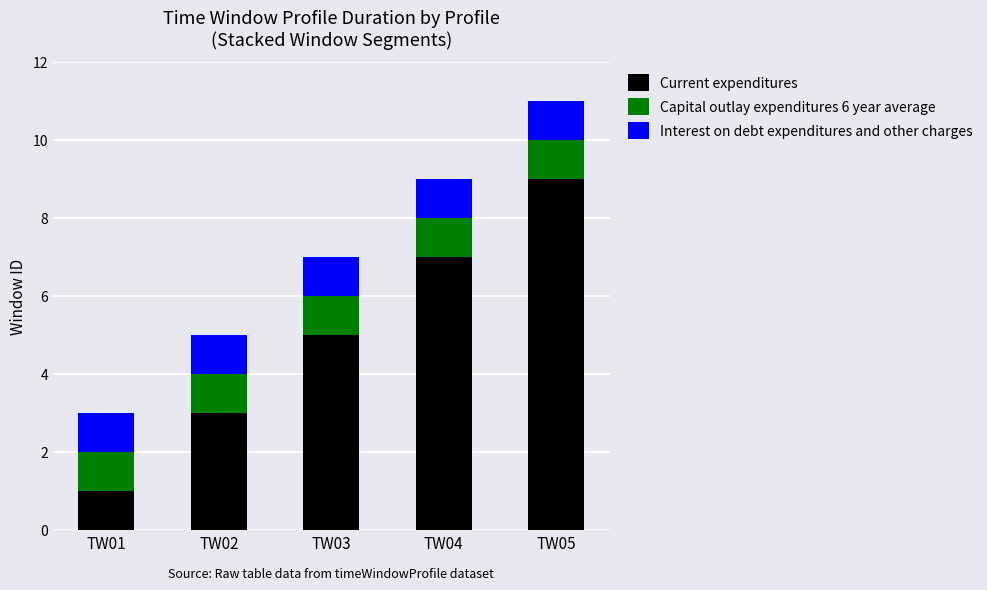

At which category is the sum across all series the highest?

TW05